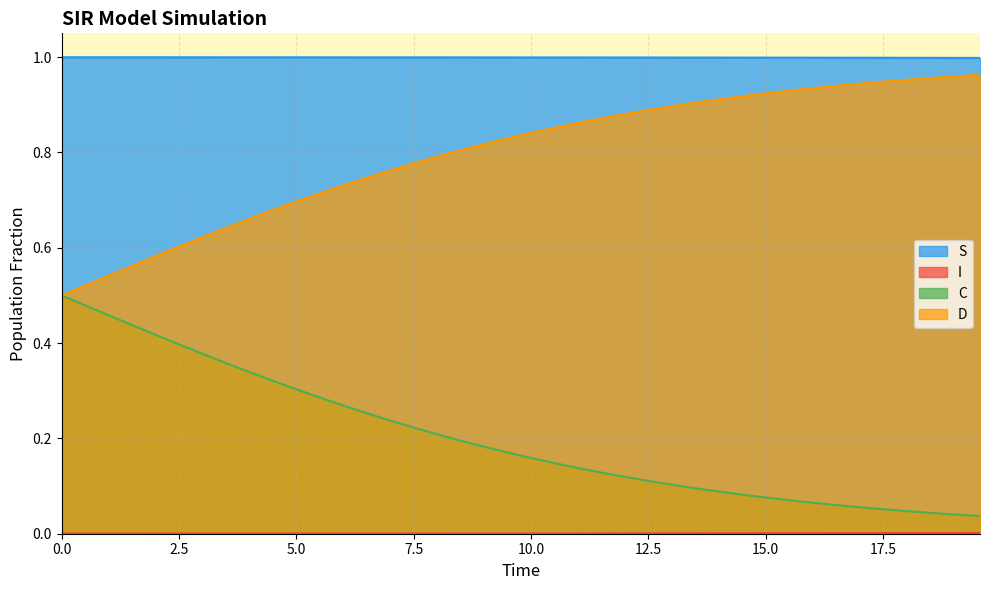

True or false: S and D intersect in this chart.

False